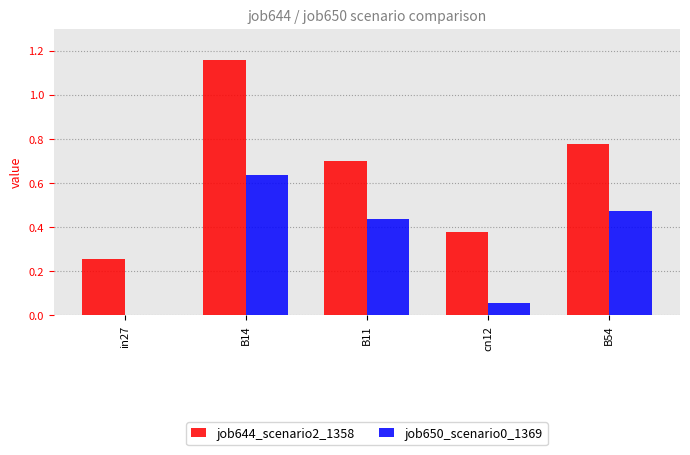

What is the total value across all series at B14?

1.8